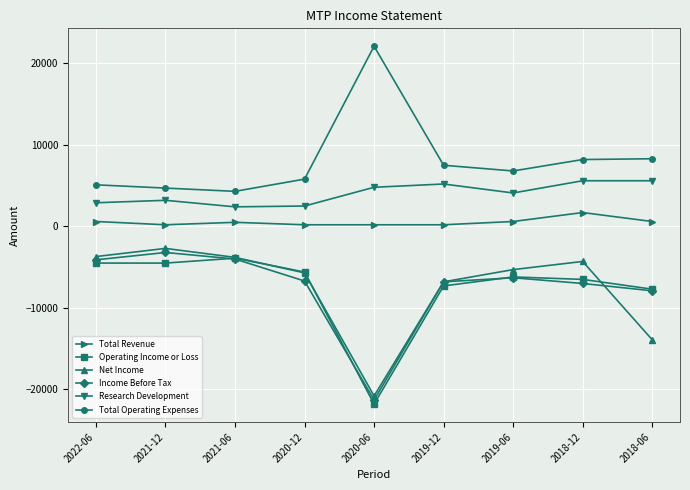

True or false: Research Development has more than 0 points higher than both neighbors.

True